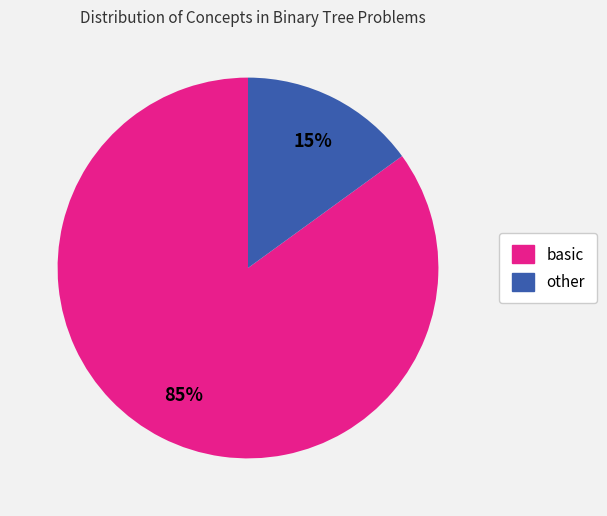

To the nearest percent, what is the average slice percentage?

50%